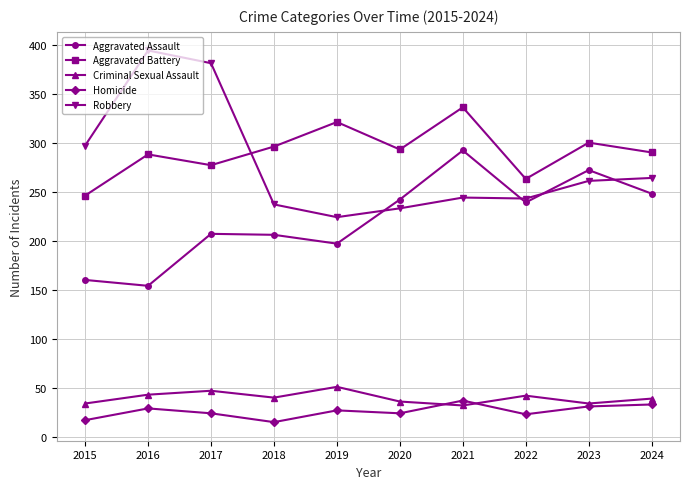

Which series has the largest range (max minus min)?

Robbery